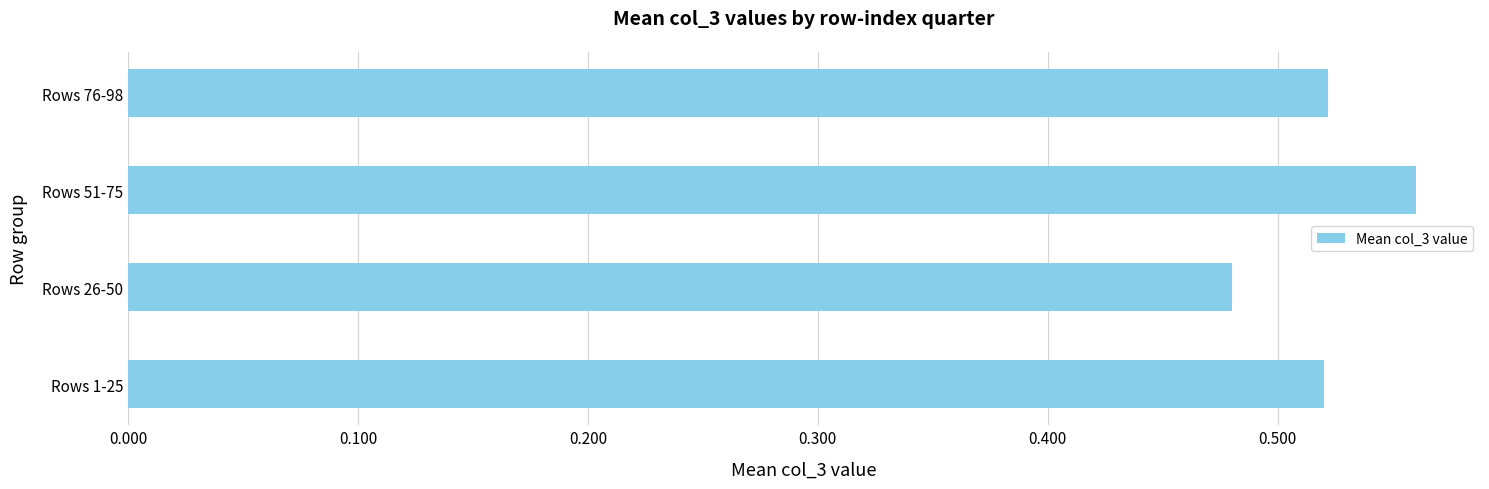

At which label is the value closest to 0?

Rows 26-50